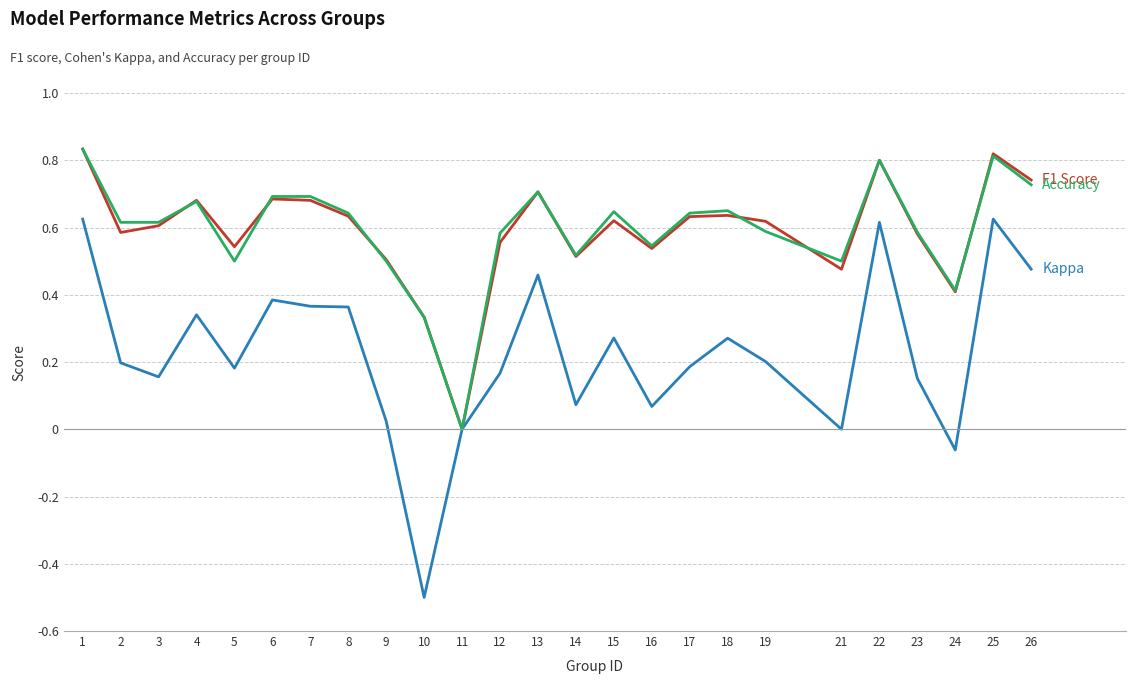

How many lines are shown in the chart?

3